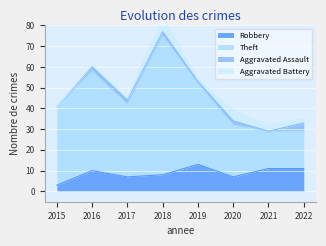

What is the maximum value for Robbery?

13